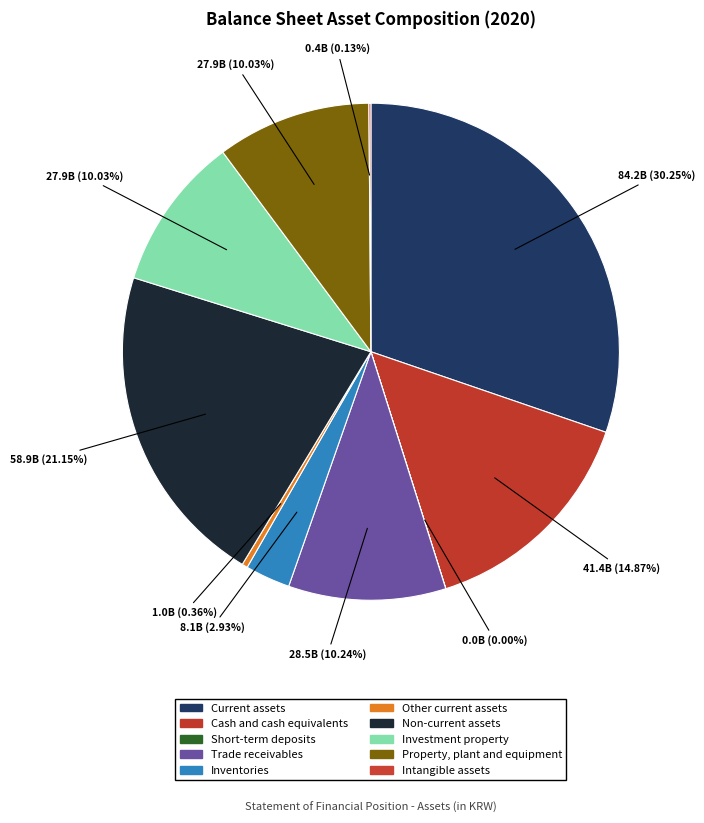

How much of the chart is everything except Current assets?

69.7%